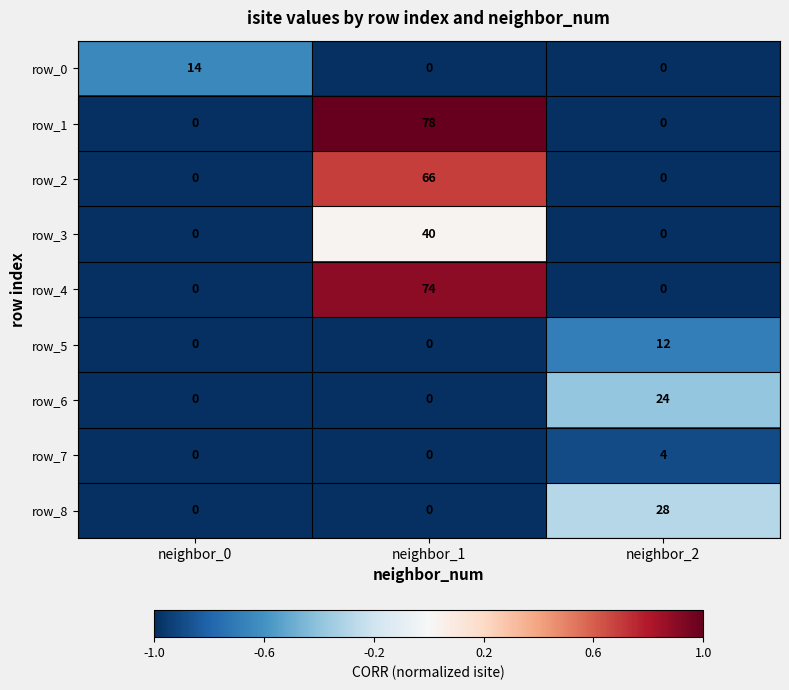

Which series has the widest spread of values?

row_1